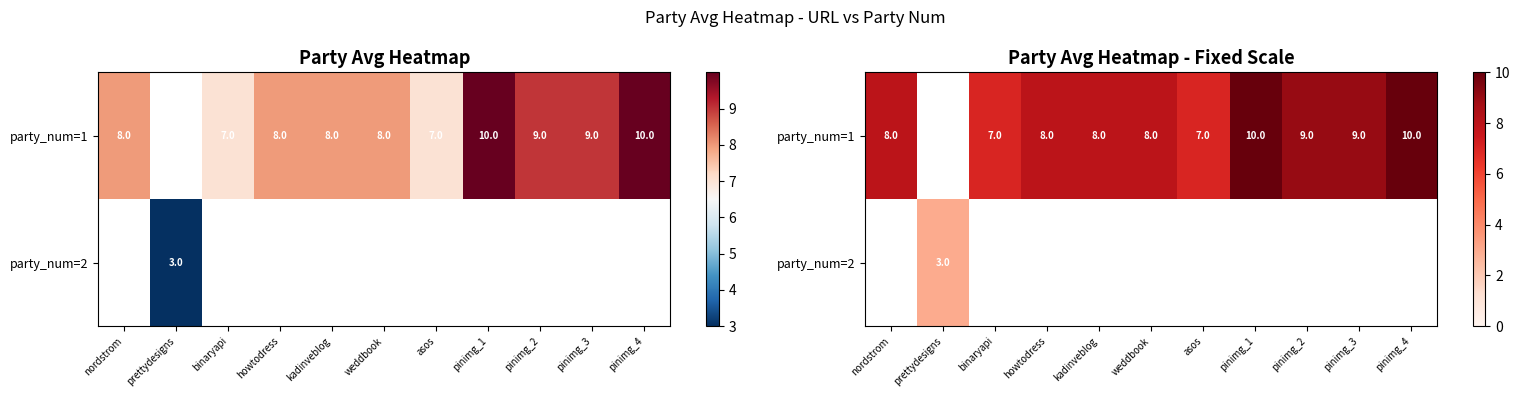

What is the greatest value displayed?

10.0